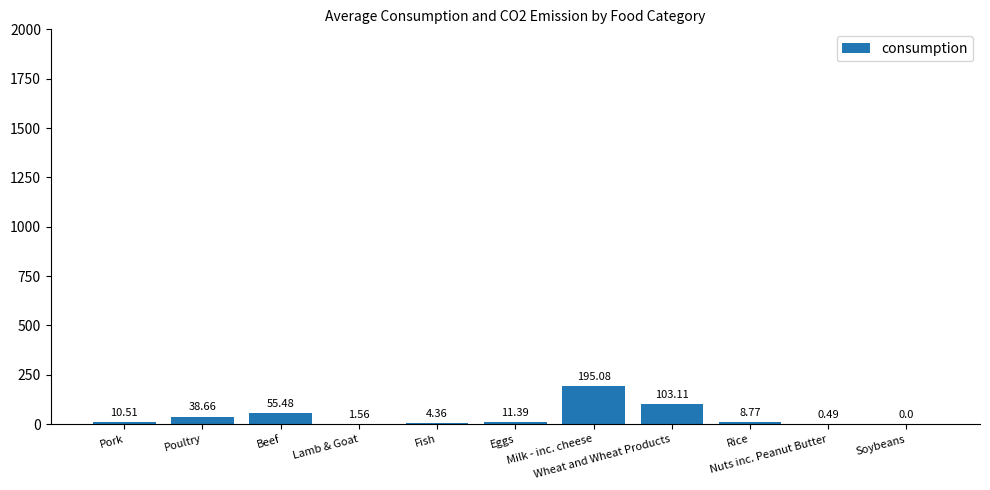

Rank the categories by value from lowest to highest.

Soybeans, Nuts inc. Peanut Butter, Lamb & Goat, Fish, Rice, Pork, Eggs, Poultry, Beef, Wheat and Wheat Products, Milk - inc. cheese